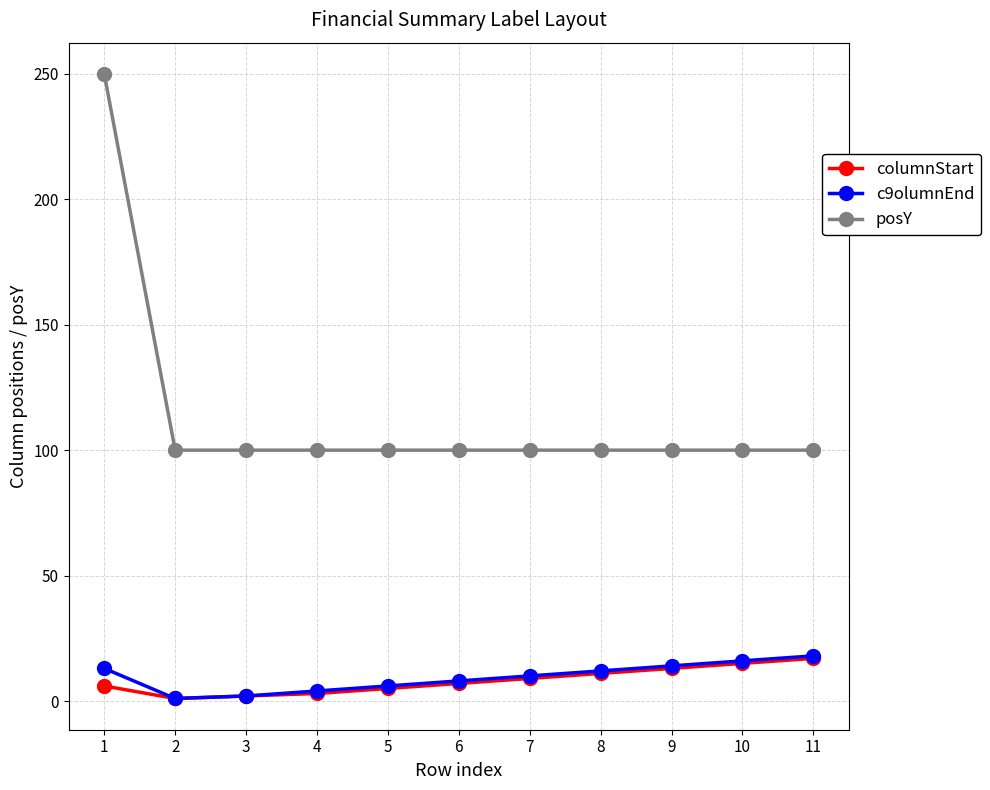

What is the sum of all c9olumnEnd values?

104